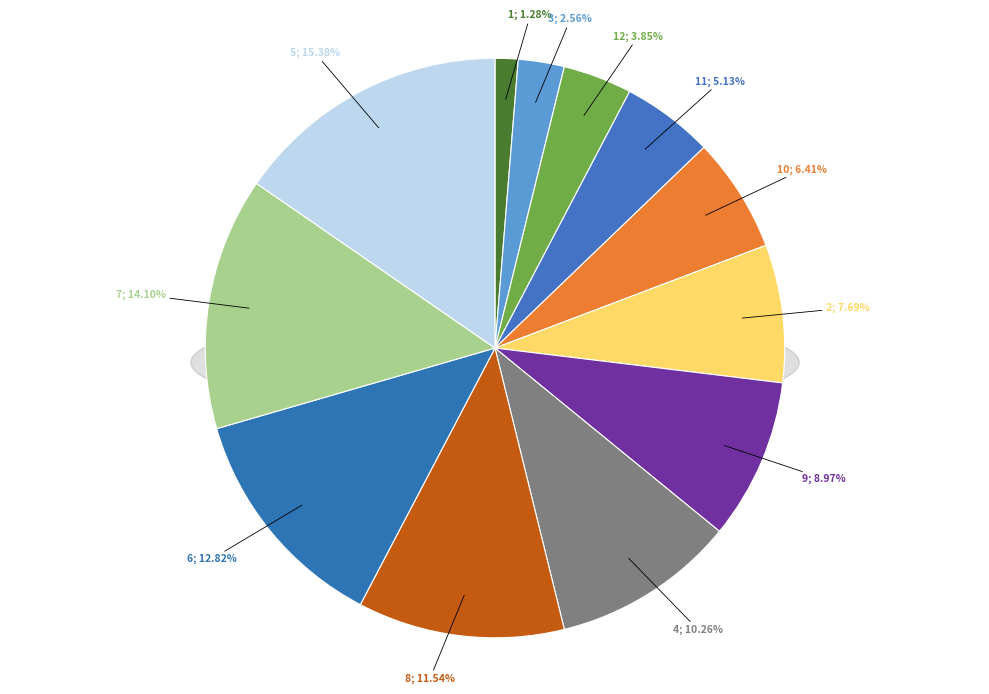

Is there any slice that represents more than half of the pie?

No